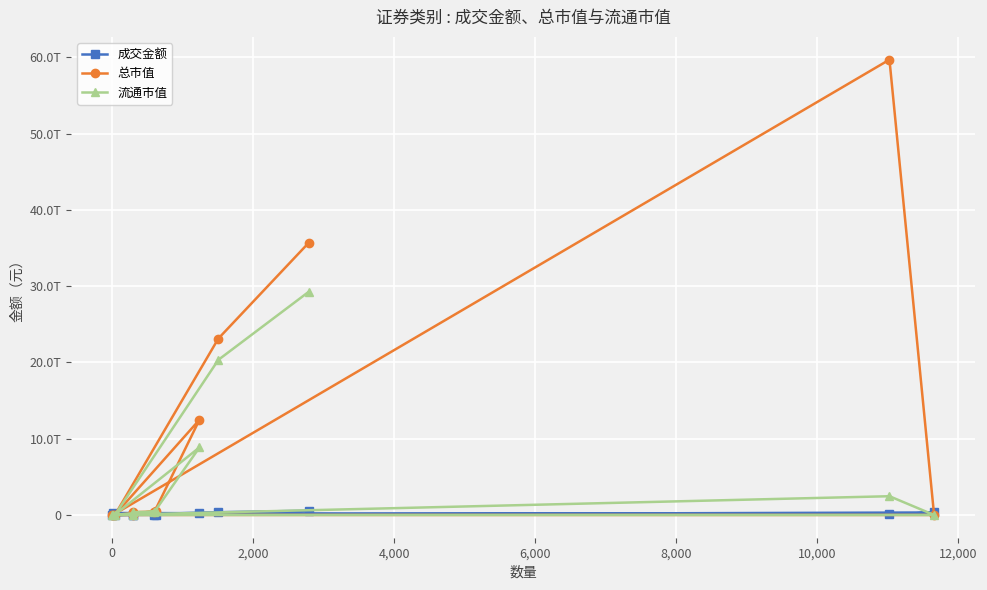

What is the sum of all 成交金额 values?

1815321902486.2